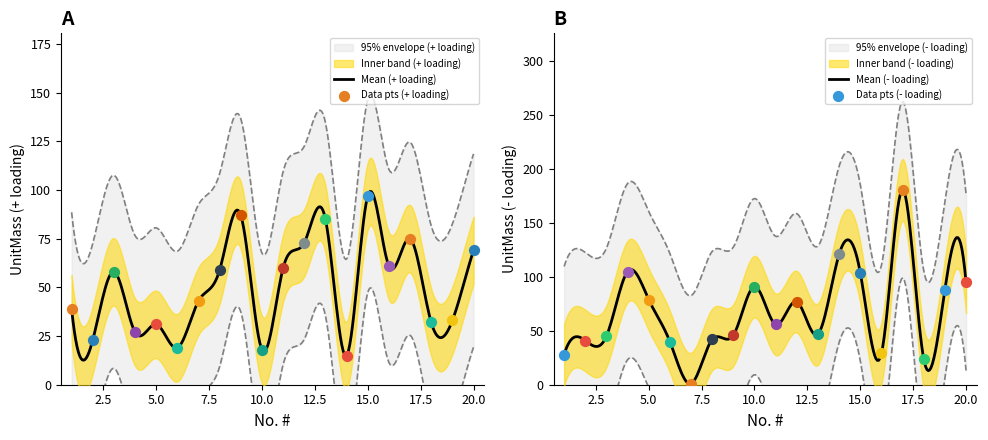

Which series has the largest total across all categories?

- loading